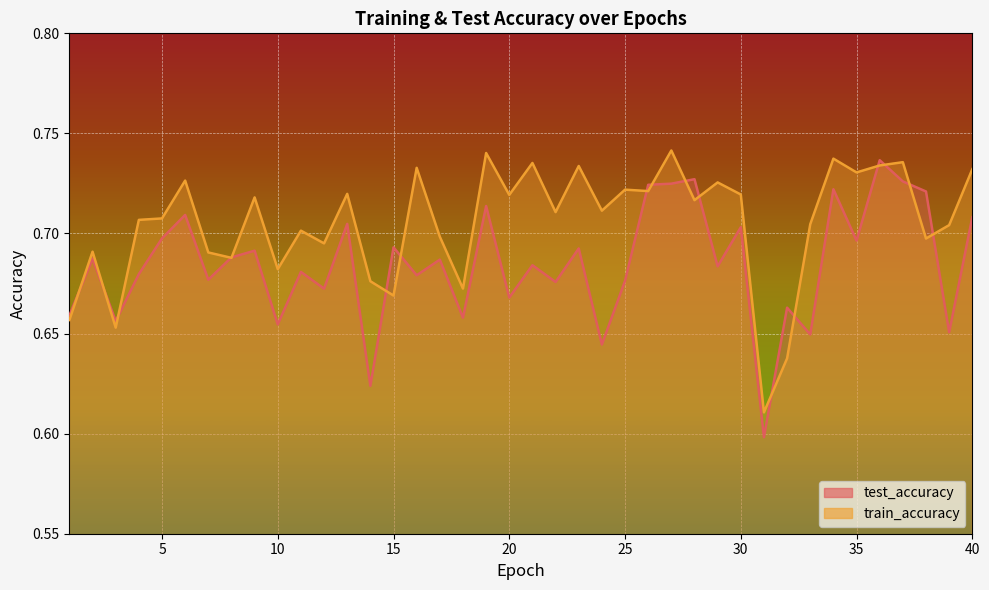

What are all the series names shown in the legend?

test_accuracy, train_accuracy